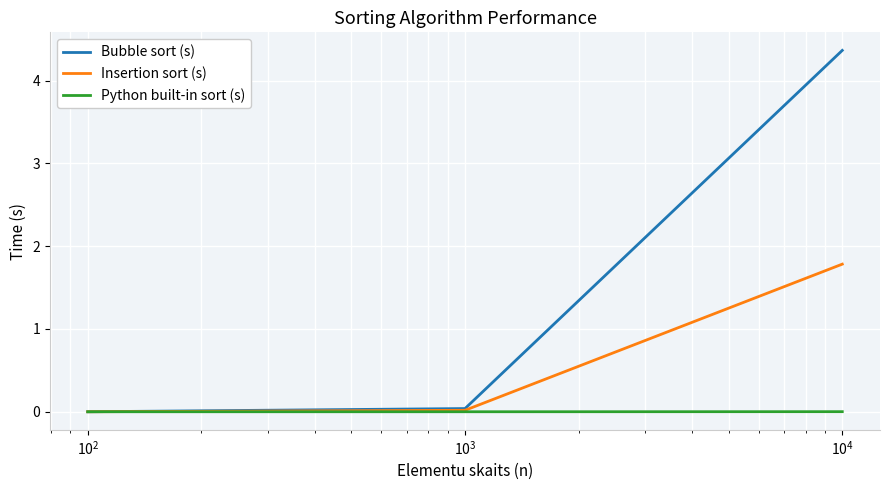

Which series has the largest total across all categories?

Bubble sort (s)